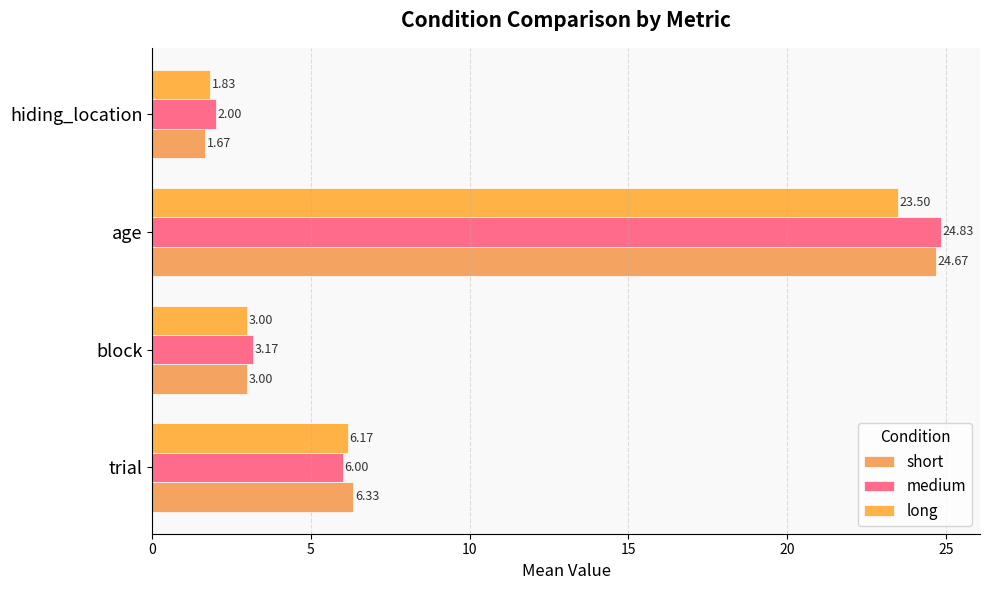

Rank the categories by short value from highest to lowest.

age, trial, block, hiding_location